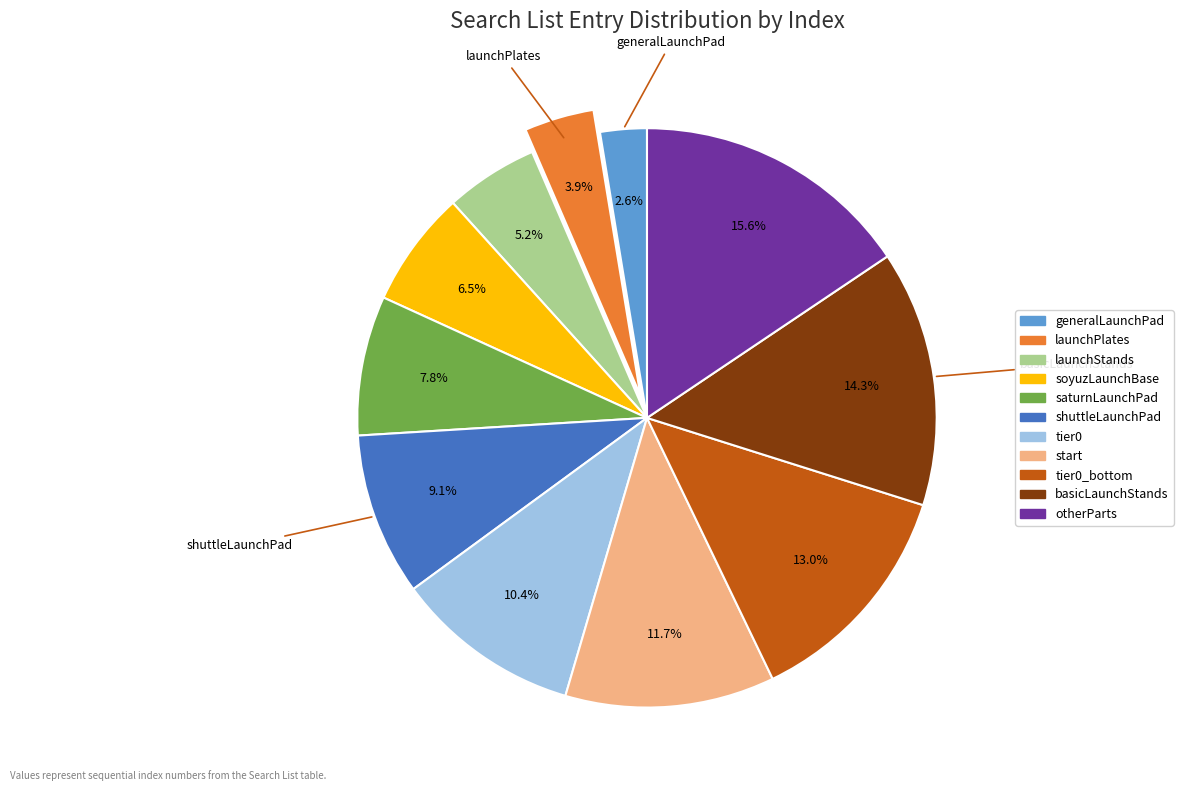

Does any single category account for the majority?

No